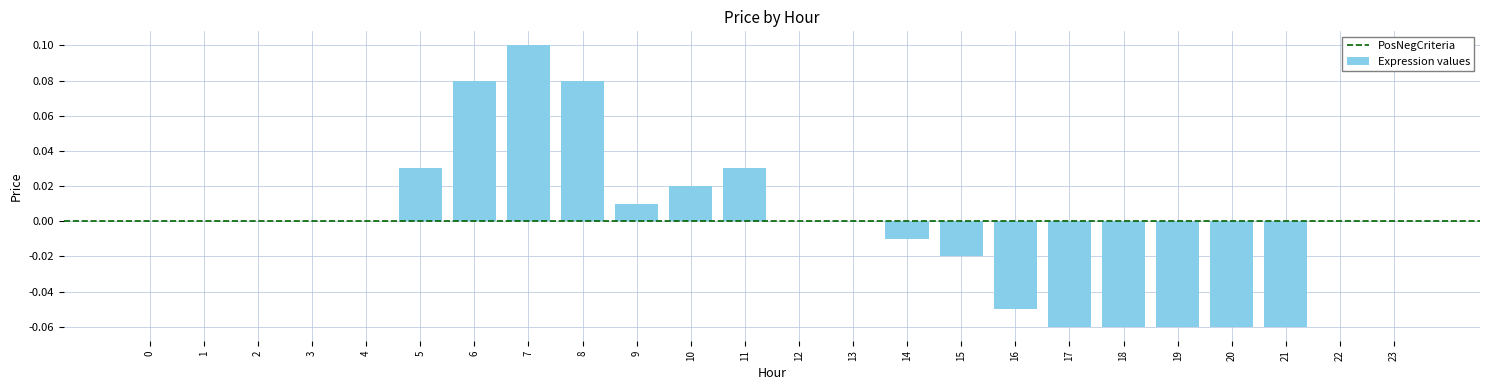

Are the bars grouped side by side (vs. stacked)?

No